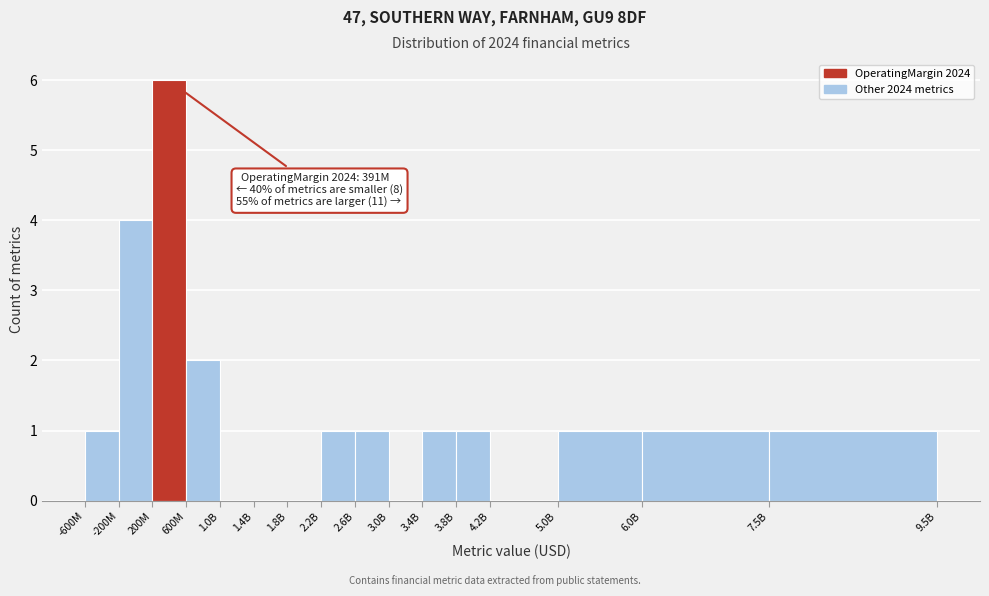

Reading right to left, extract all data points from this chart.

7.5B=1	6.0B=1	5.0B=1	4.2B=0	3.8B=1	3.4B=1	3.0B=0	2.6B=1	2.2B=1	1.8B=0	1.4B=0	1.0B=0	600M=2	200M=6	-200M=4	-600M=1